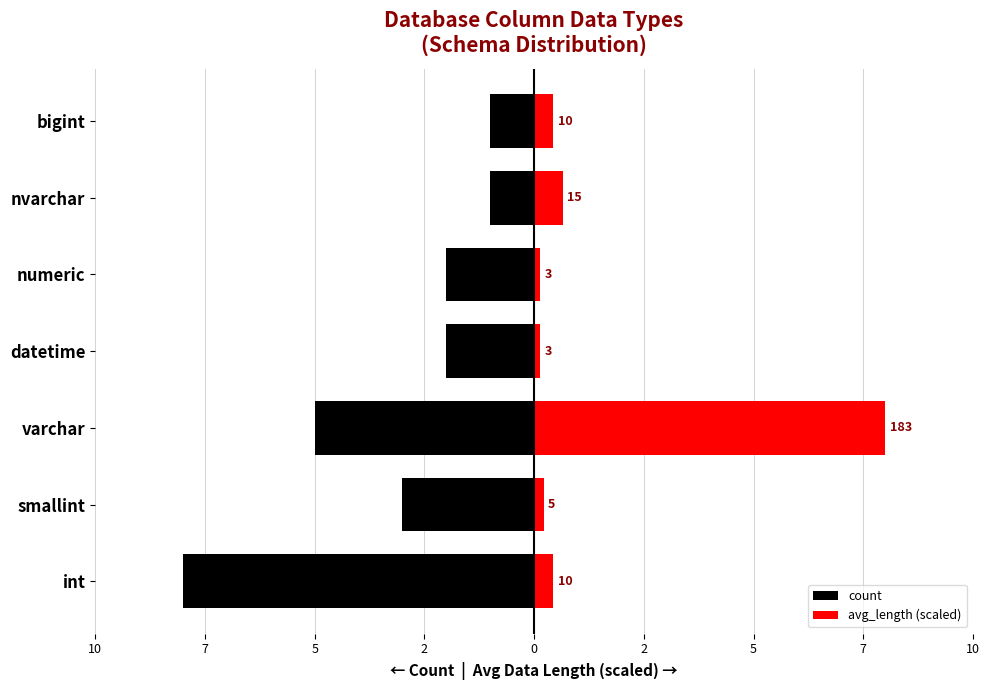

True or false: avg_length (scaled) has a value of 0.4 at bigint.

True